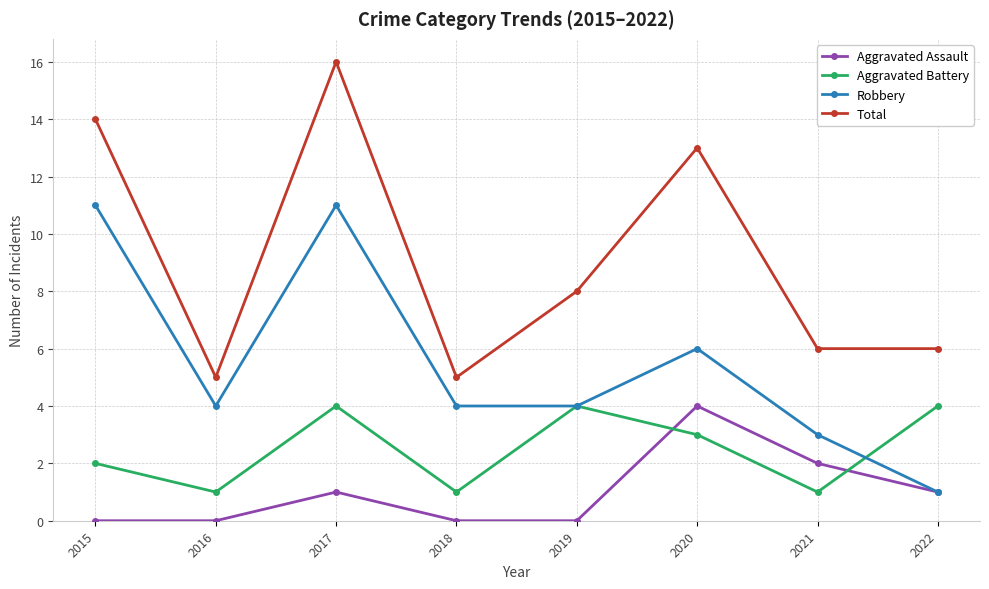

At how many categories does at least one series exceed 0?

8